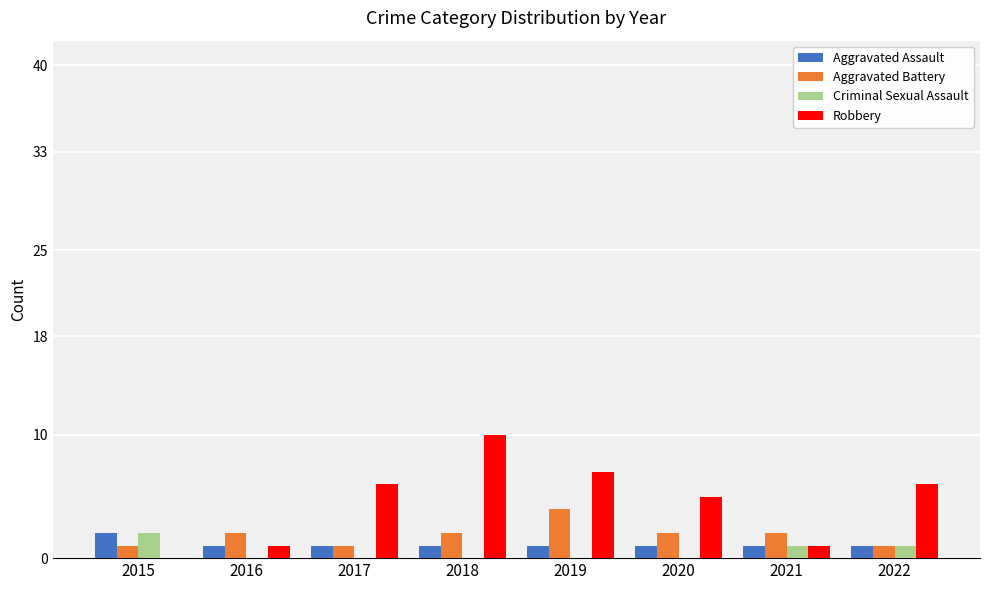

Are the bars grouped side by side (vs. stacked)?

Yes